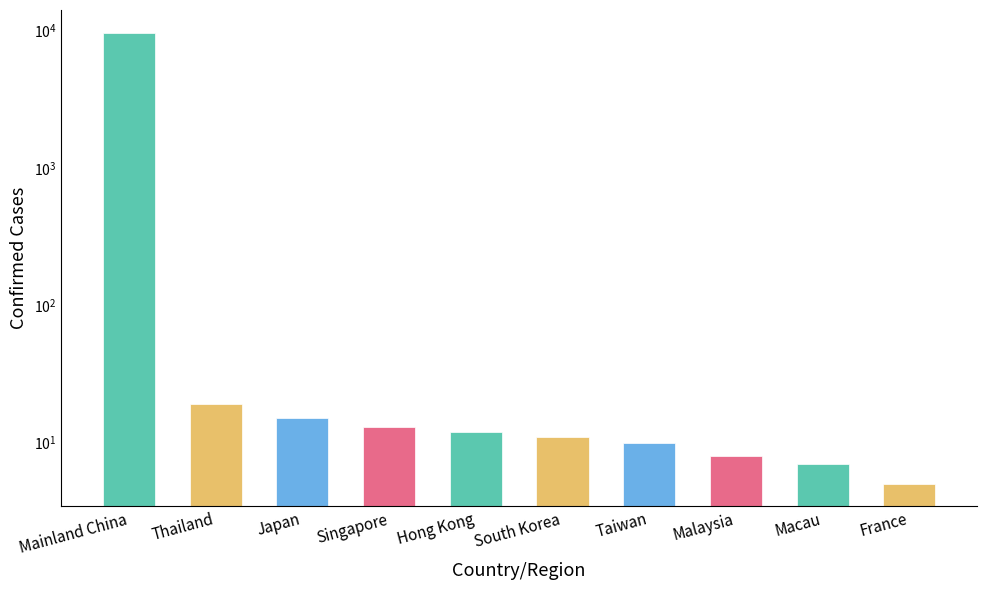

What is the label of the 4th bar from the left?

Singapore